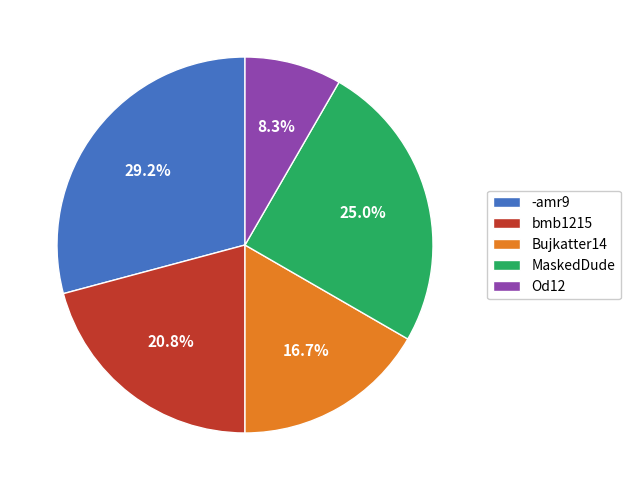

Combined, what portion of the pie is MaskedDude and bmb1215?

45.8%